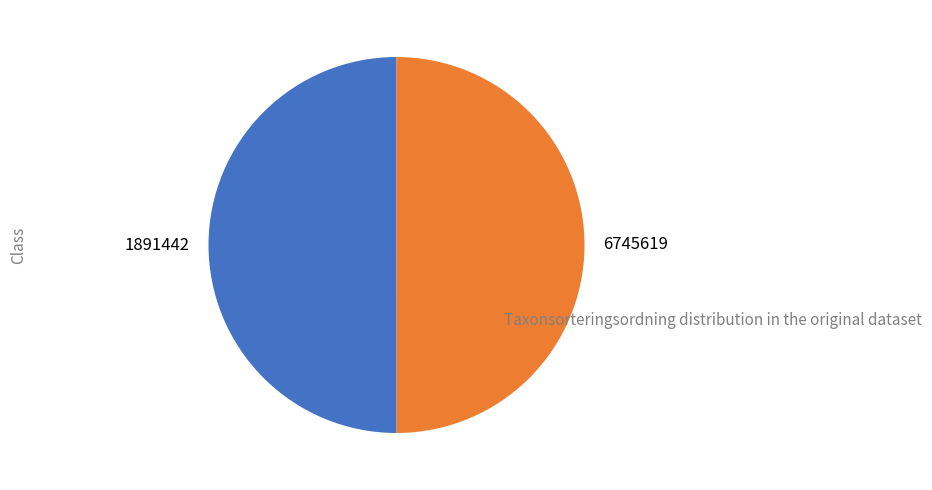

Is it true that 6745619 is 40% of the pie?

False